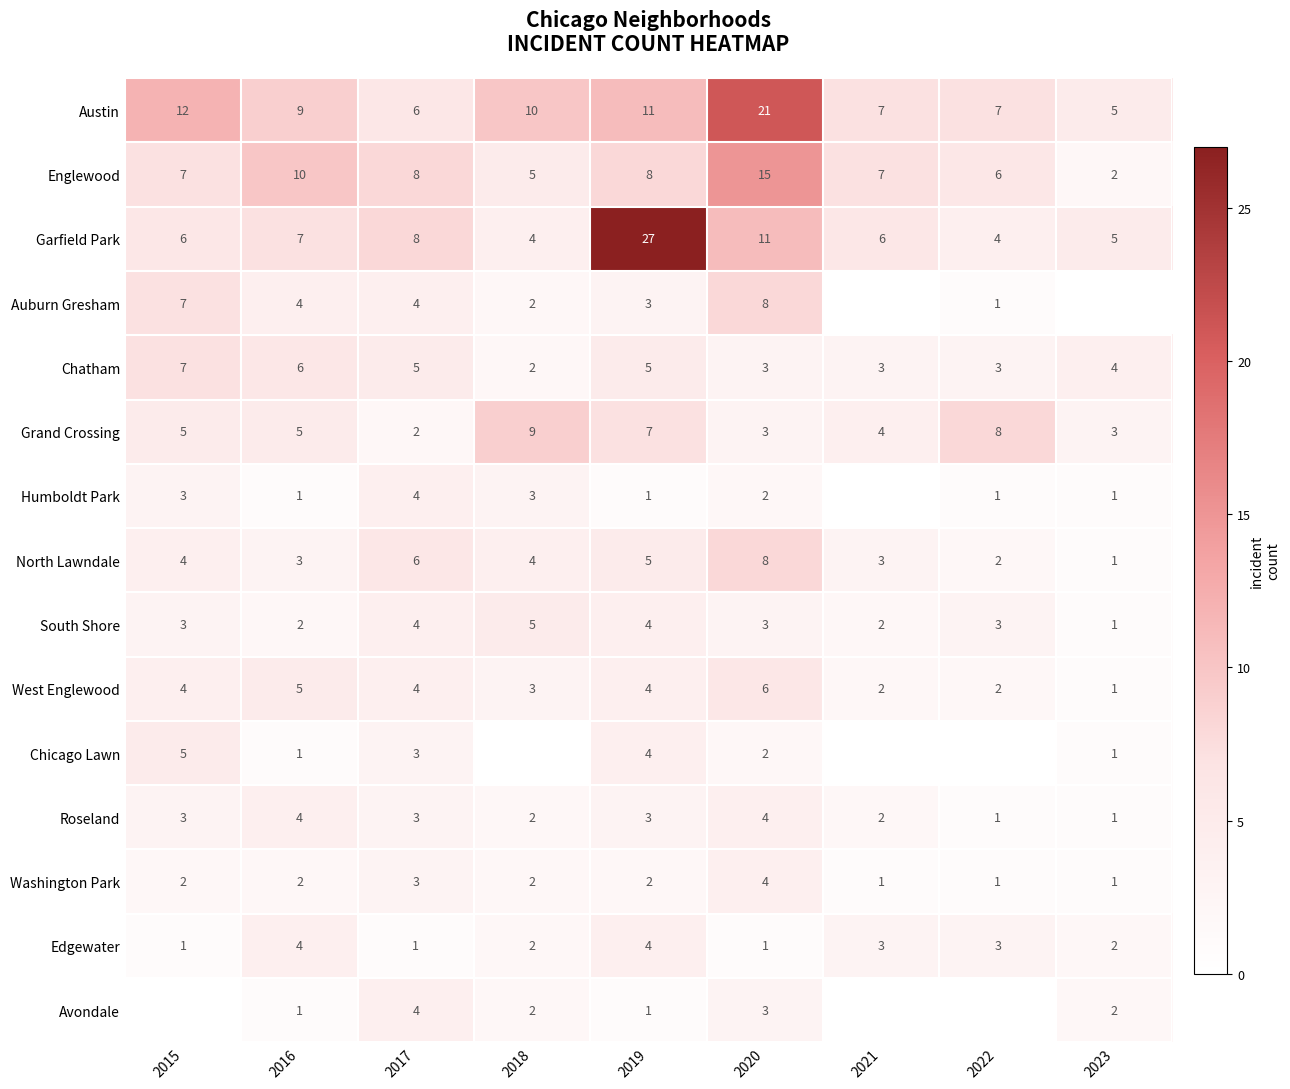

Read the South Shore value at 2020.

3